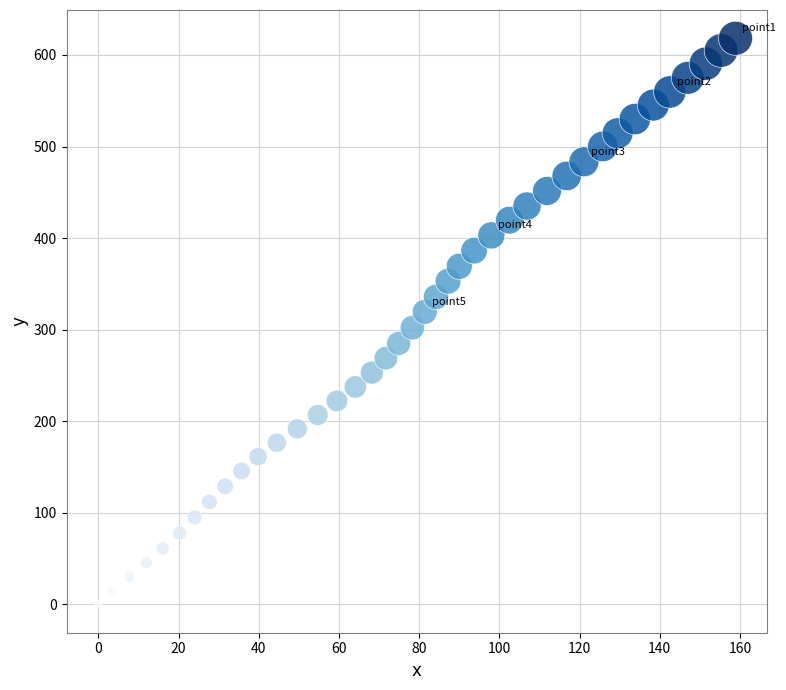

What is the range of Y values (max minus min)?

618.2